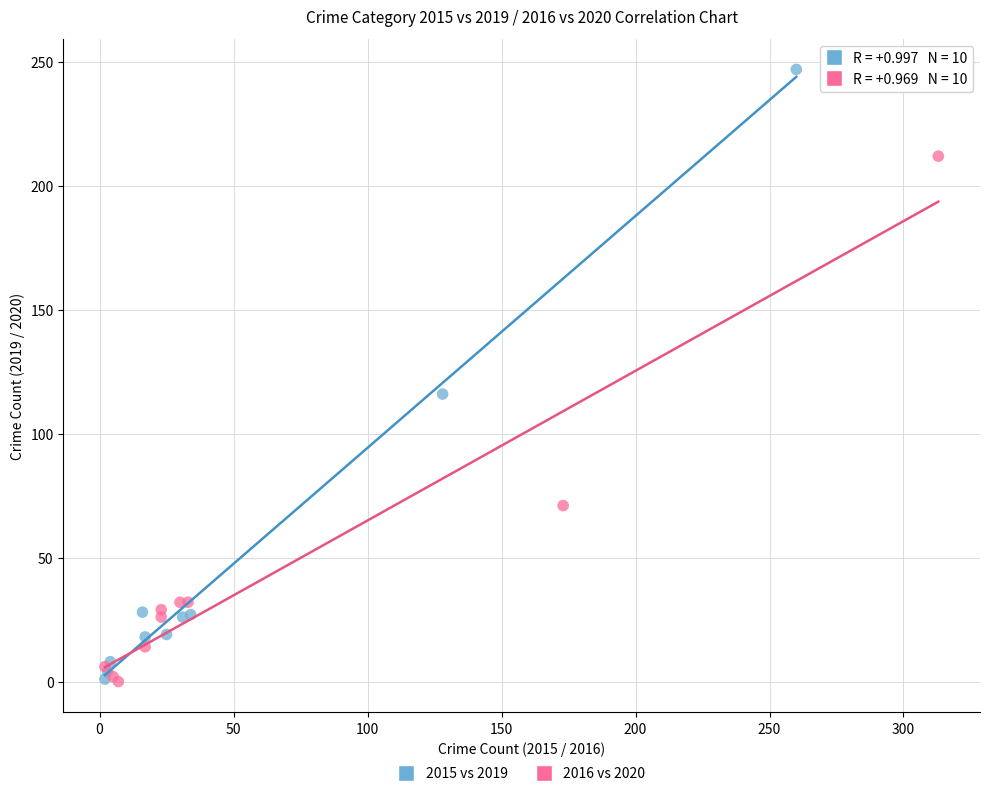

Which series contains the highest Y value?

2015 vs 2019